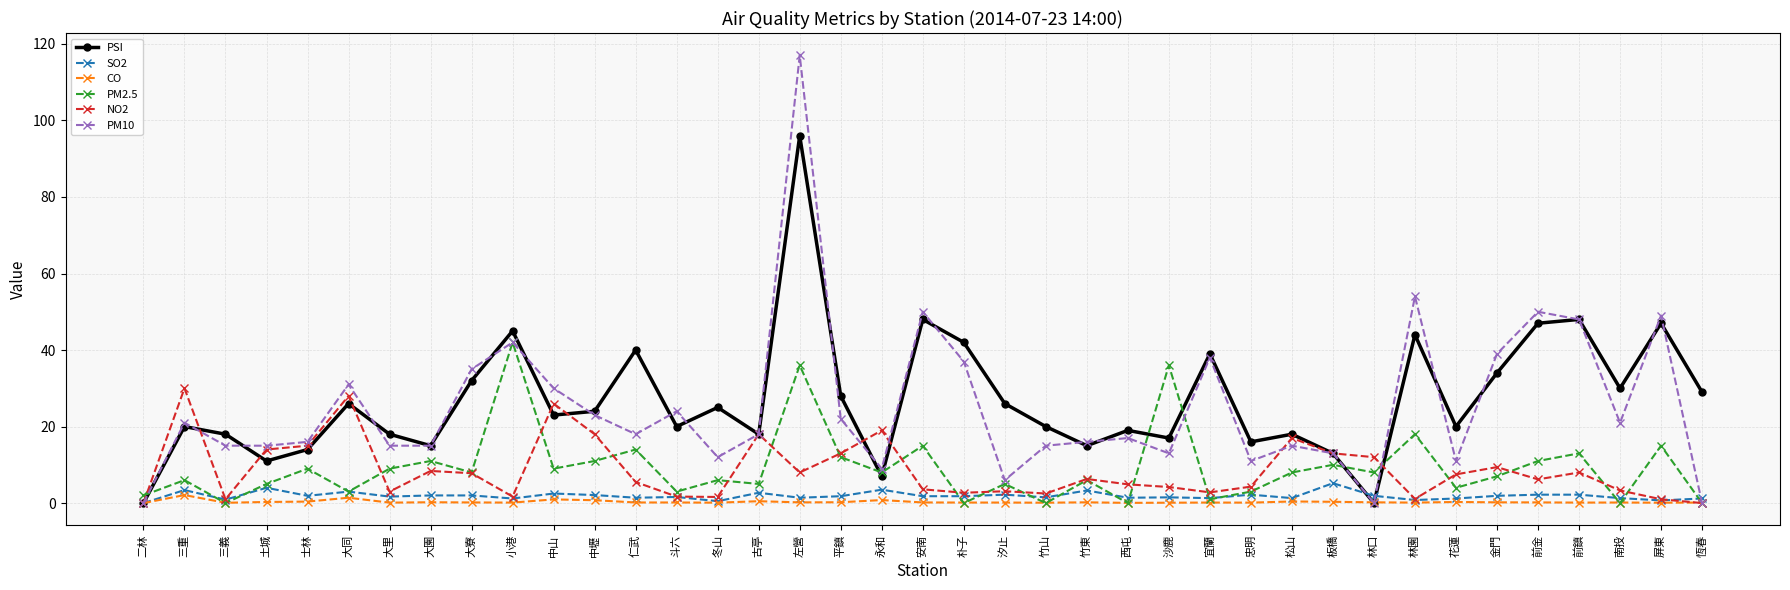

At which category is the sum across all series the highest?

左營